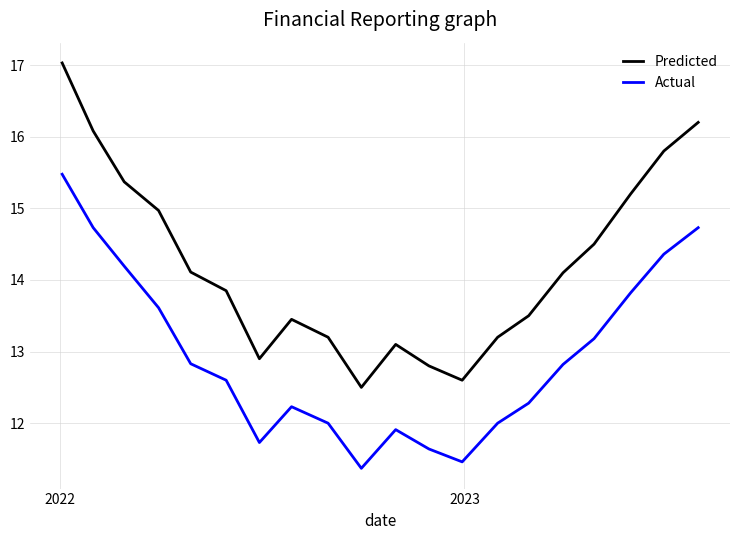

Which series has the largest total across all categories?

Predicted